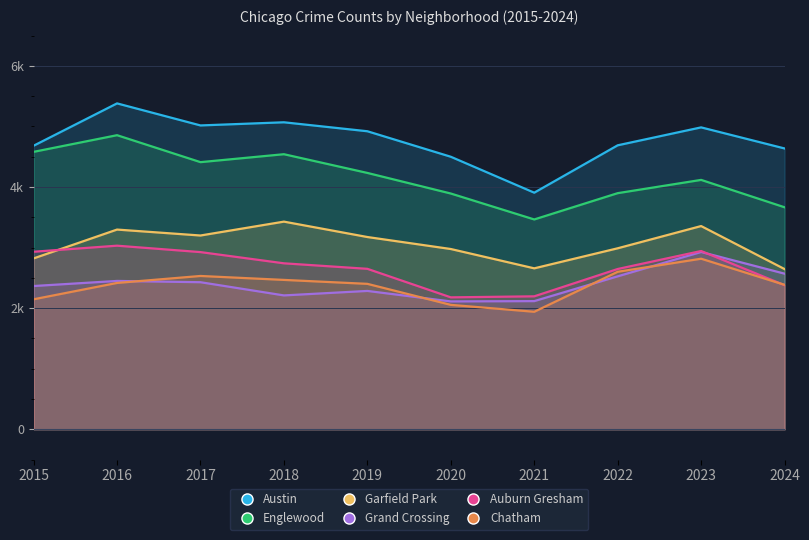

What is the maximum value for Auburn Gresham?

3031